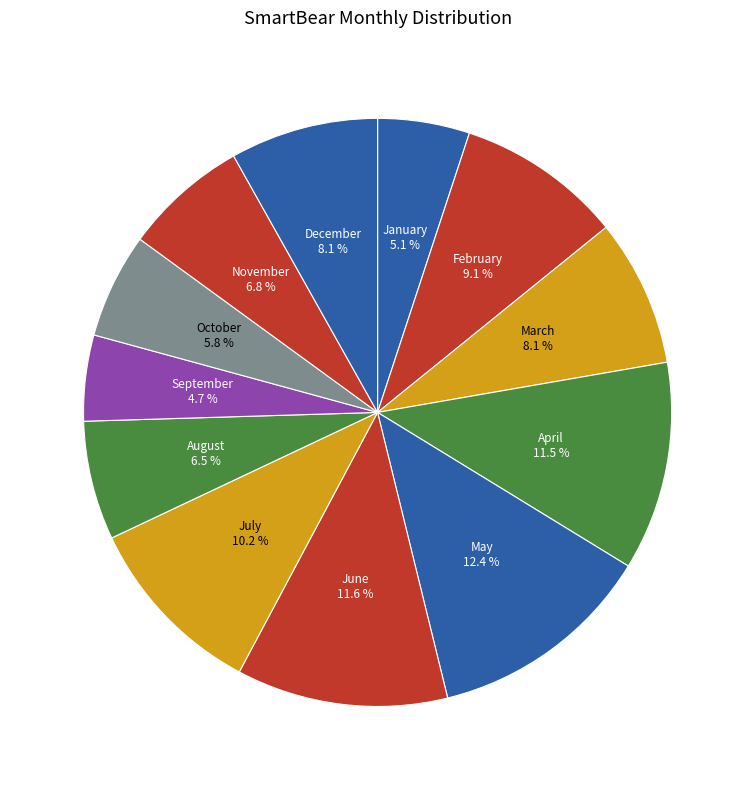

Between August and July, which is larger?

July